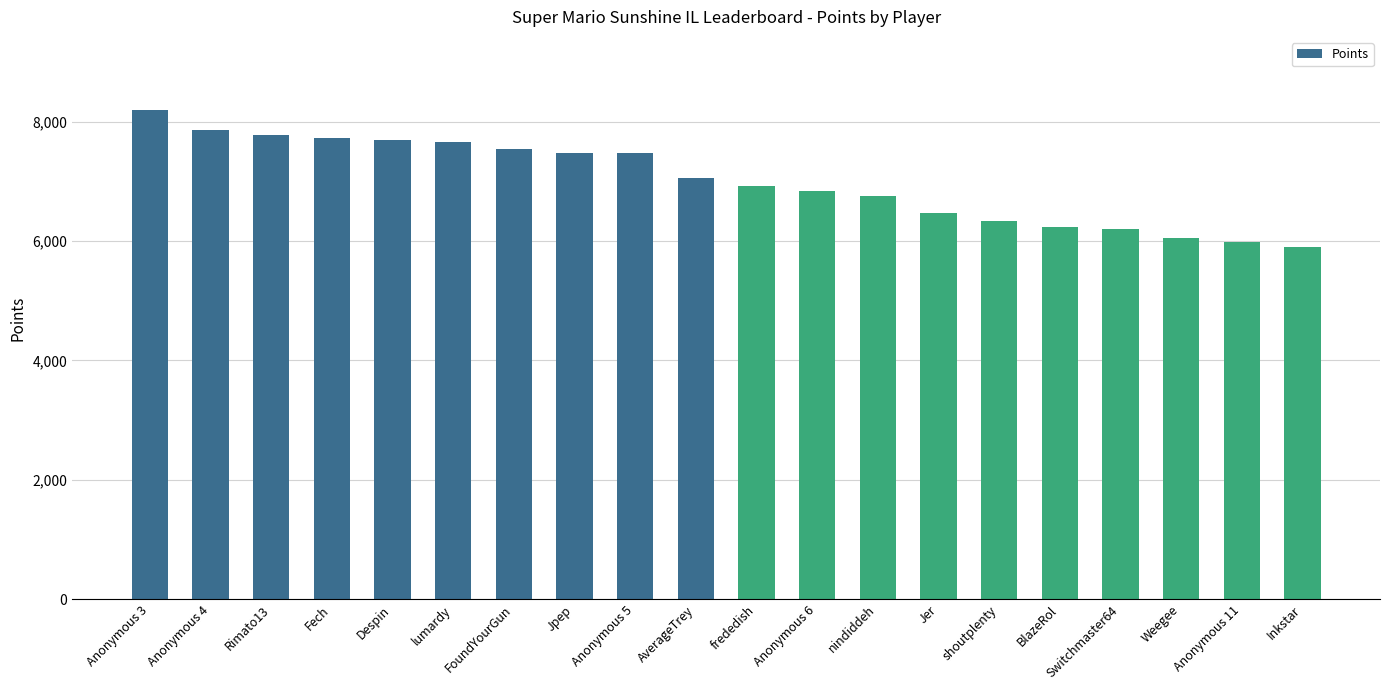

What is the average value?

7007